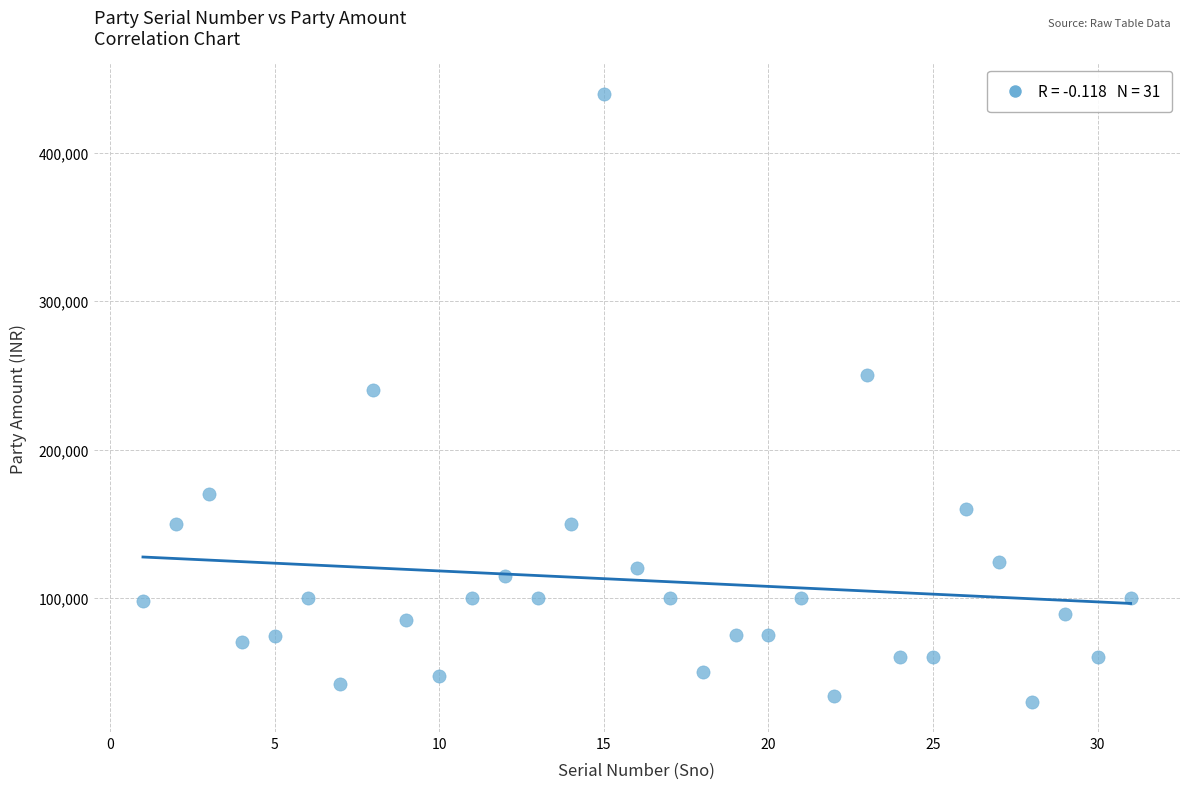

What is the range of X values (max minus min)?

30